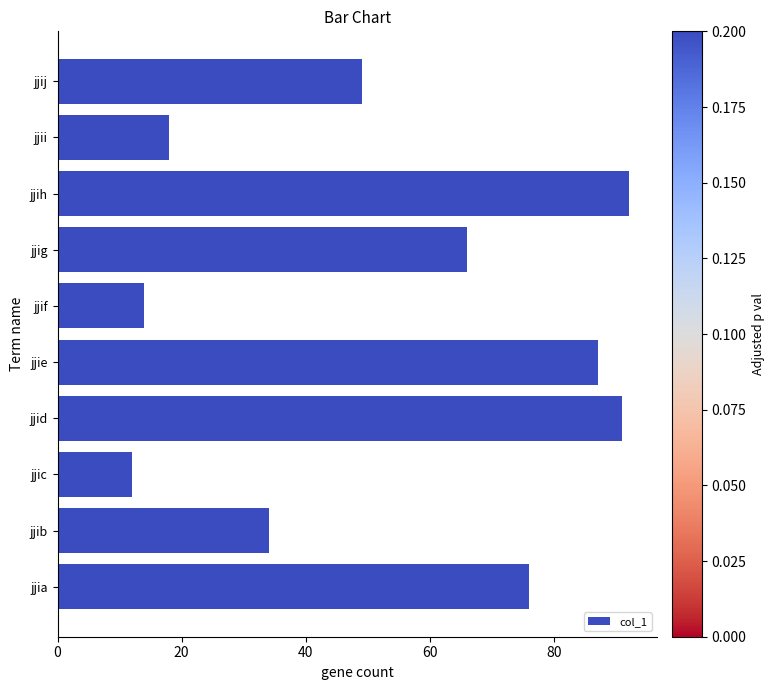

List the labels in order of value, largest first.

jjih, jjid, jjie, jjia, jjig, jjij, jjib, jjii, jjif, jjic